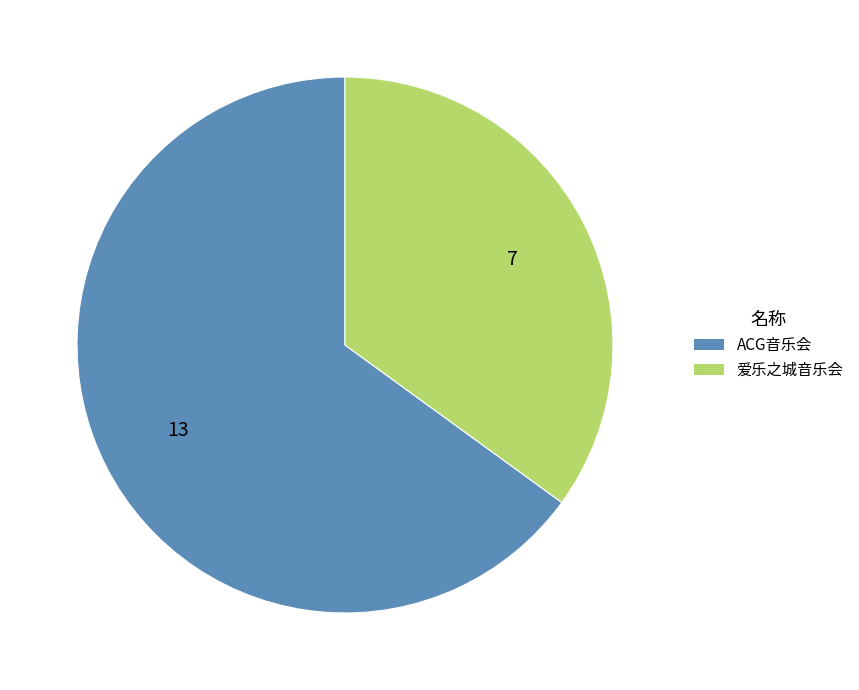

Is there any slice that represents more than half of the pie?

Yes